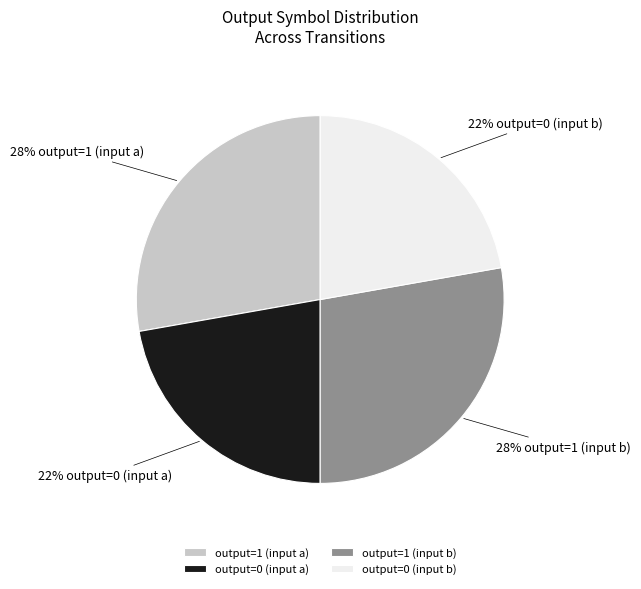

Which has a higher value, output=1 (input a) or output=0 (input b)?

output=1 (input a)